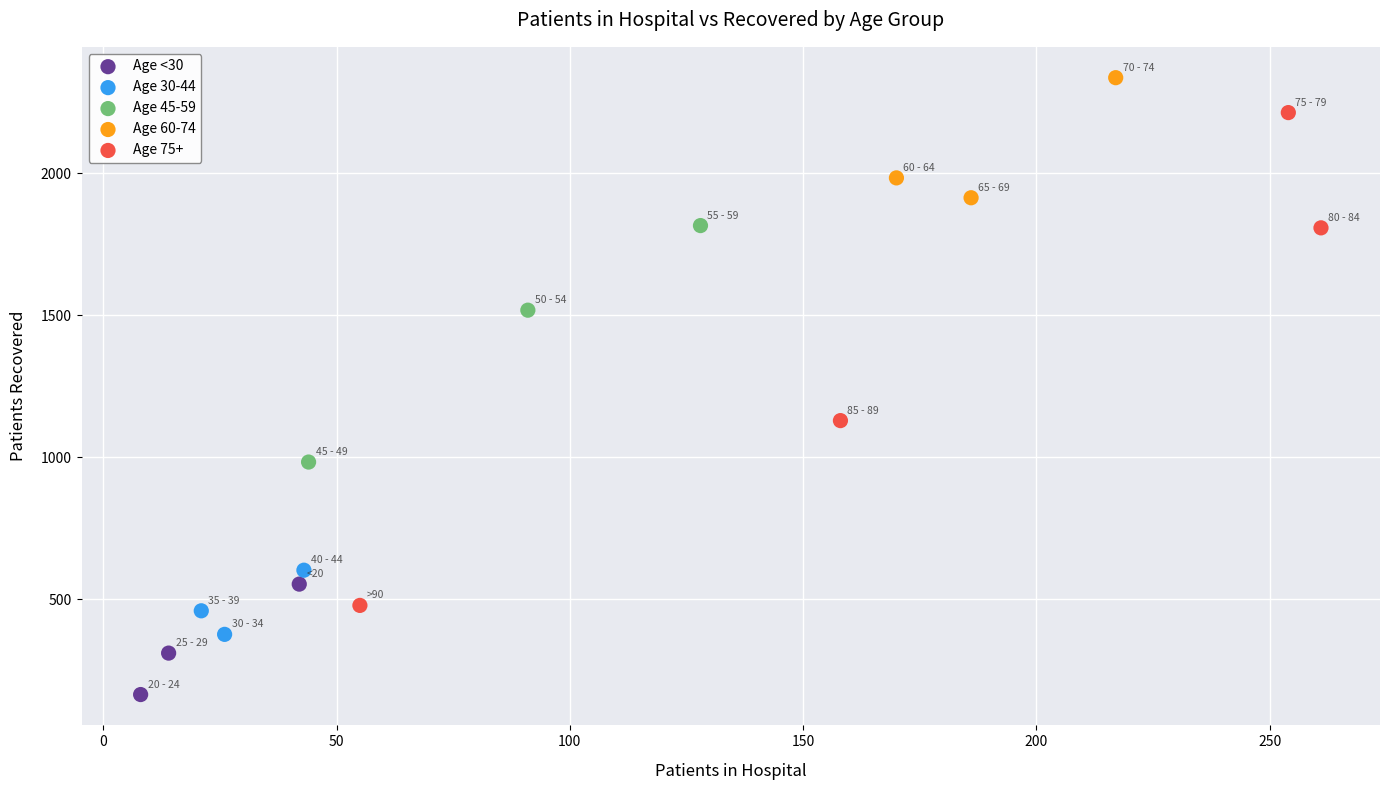

Which series contains the highest Y value?

Age 60-74